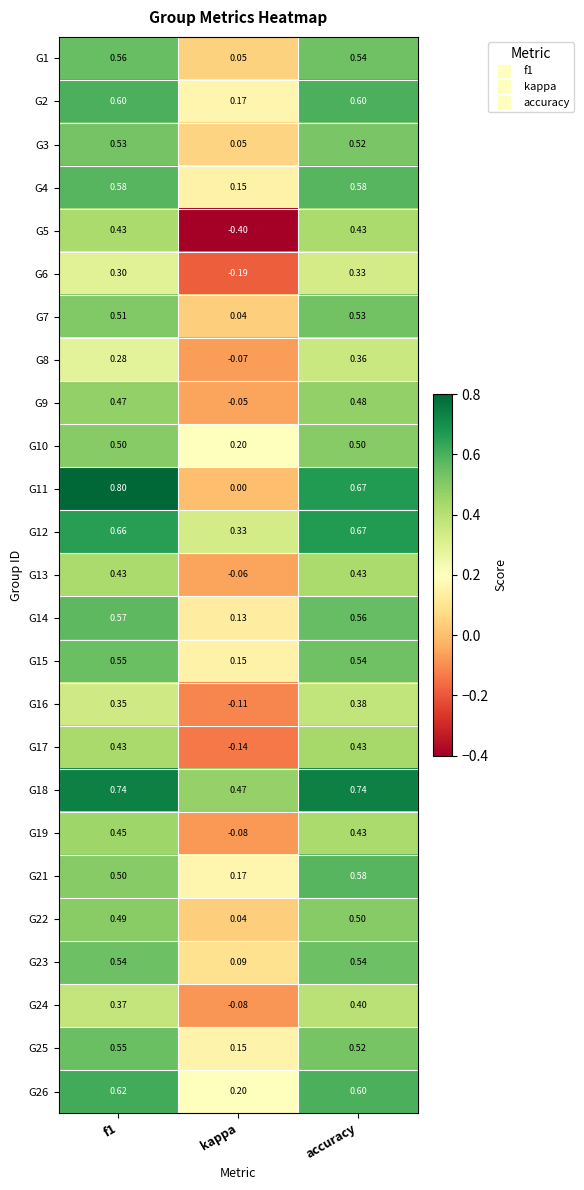

Count the number of categories in the chart.

3